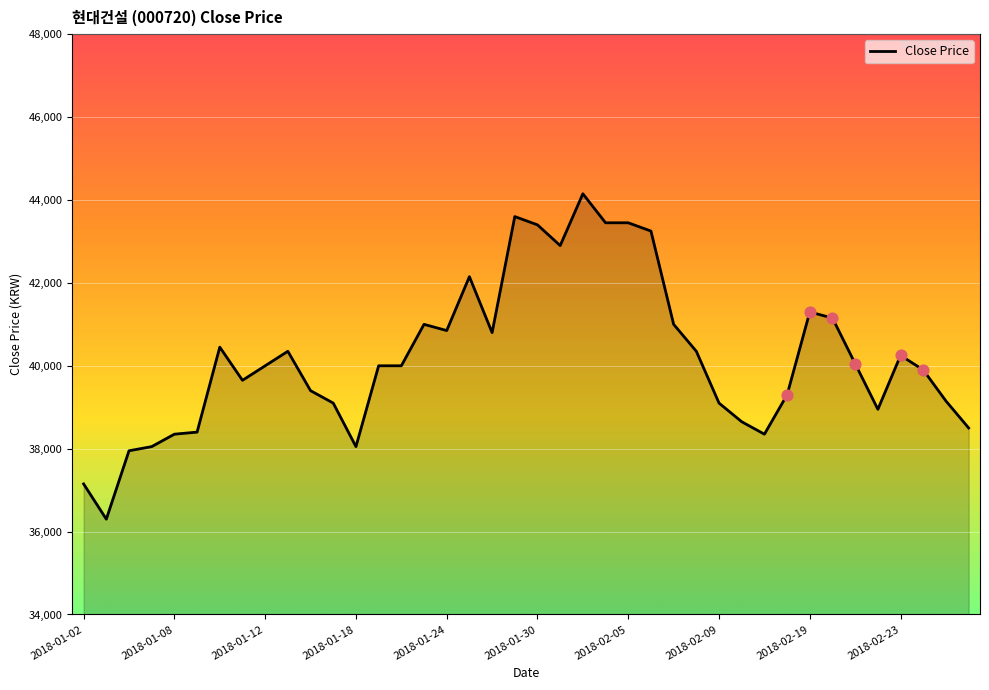

What is the smallest value displayed?

36300